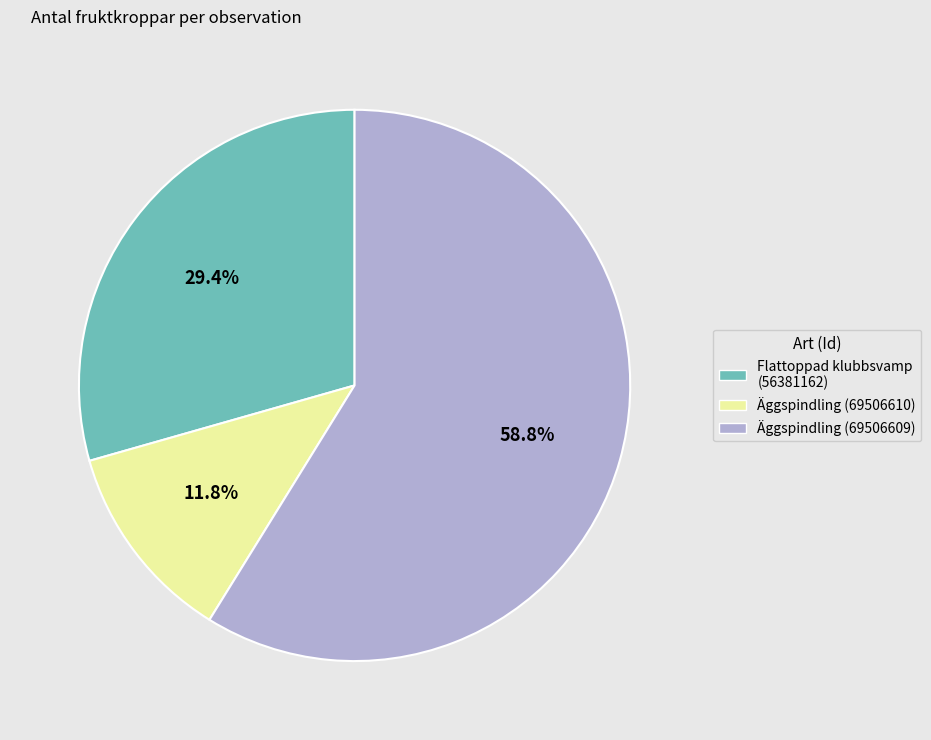

Between Äggspindling (69506609) and Äggspindling (69506610), which is larger?

Äggspindling (69506609)